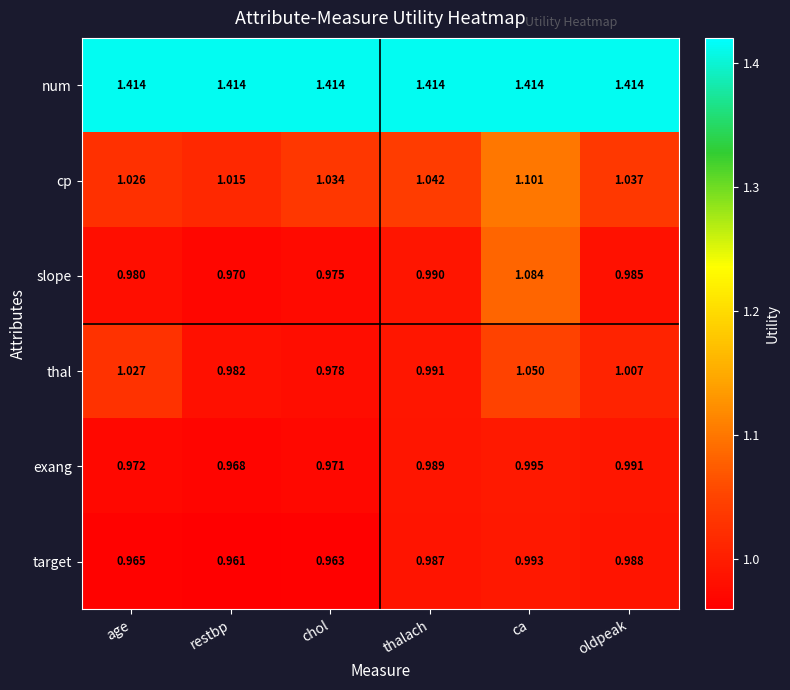

Rank the series by their maximum value, from highest to lowest.

num, cp, slope, thal, exang, target